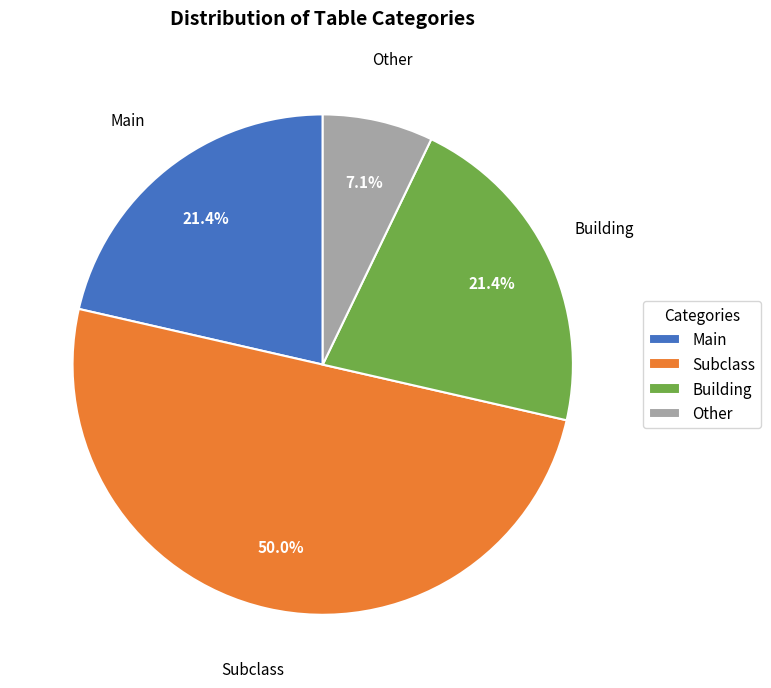

How much of the chart is everything except Other?

92.9%